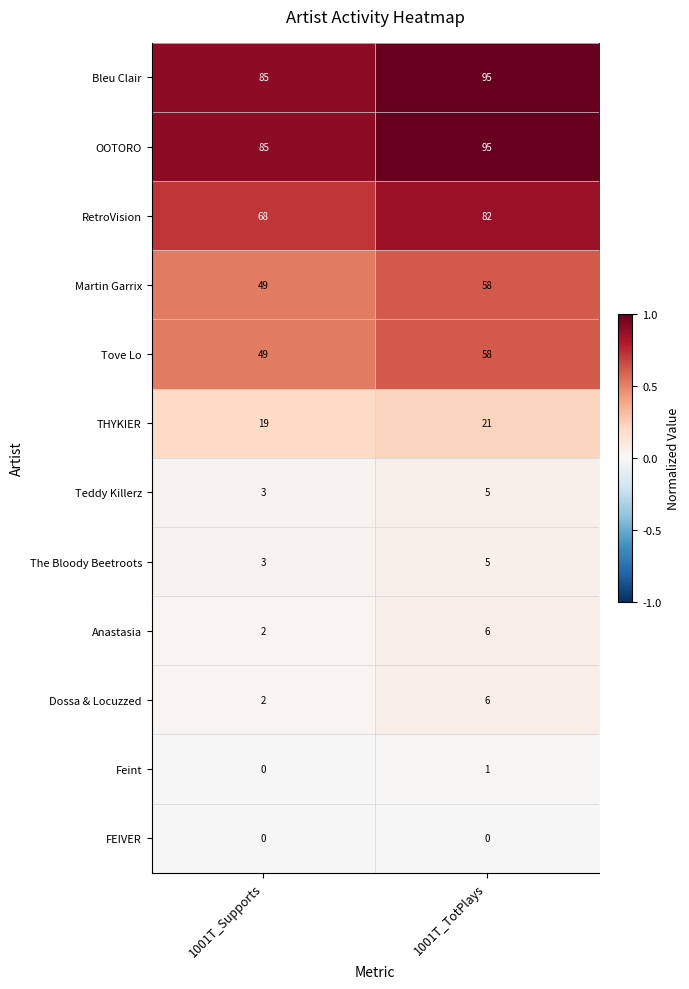

What is the spread (max minus min) of values at 1001T_TotPlays?

95